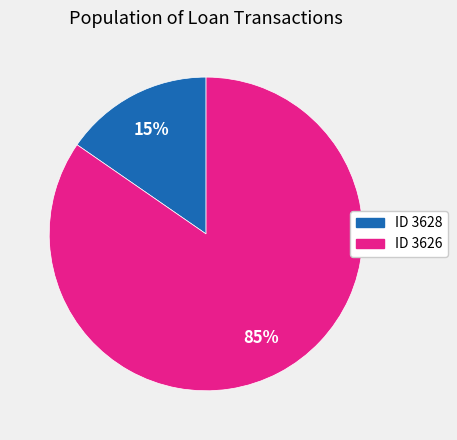

Is there a majority slice in this chart?

Yes